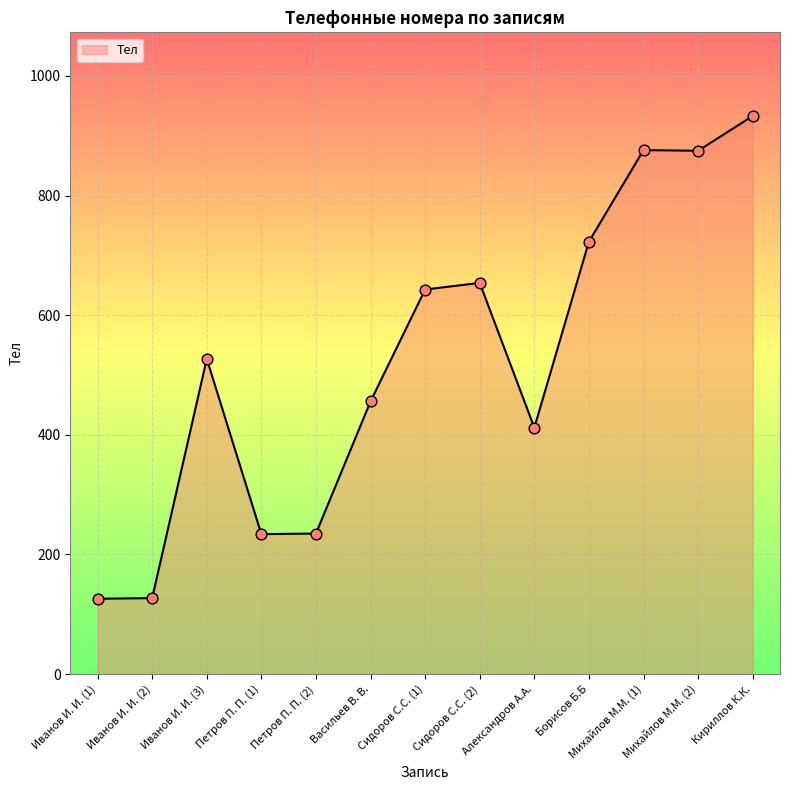

What is the change in value from Иванов И. И. (3) to Михайлов М.М. (2)?

+348